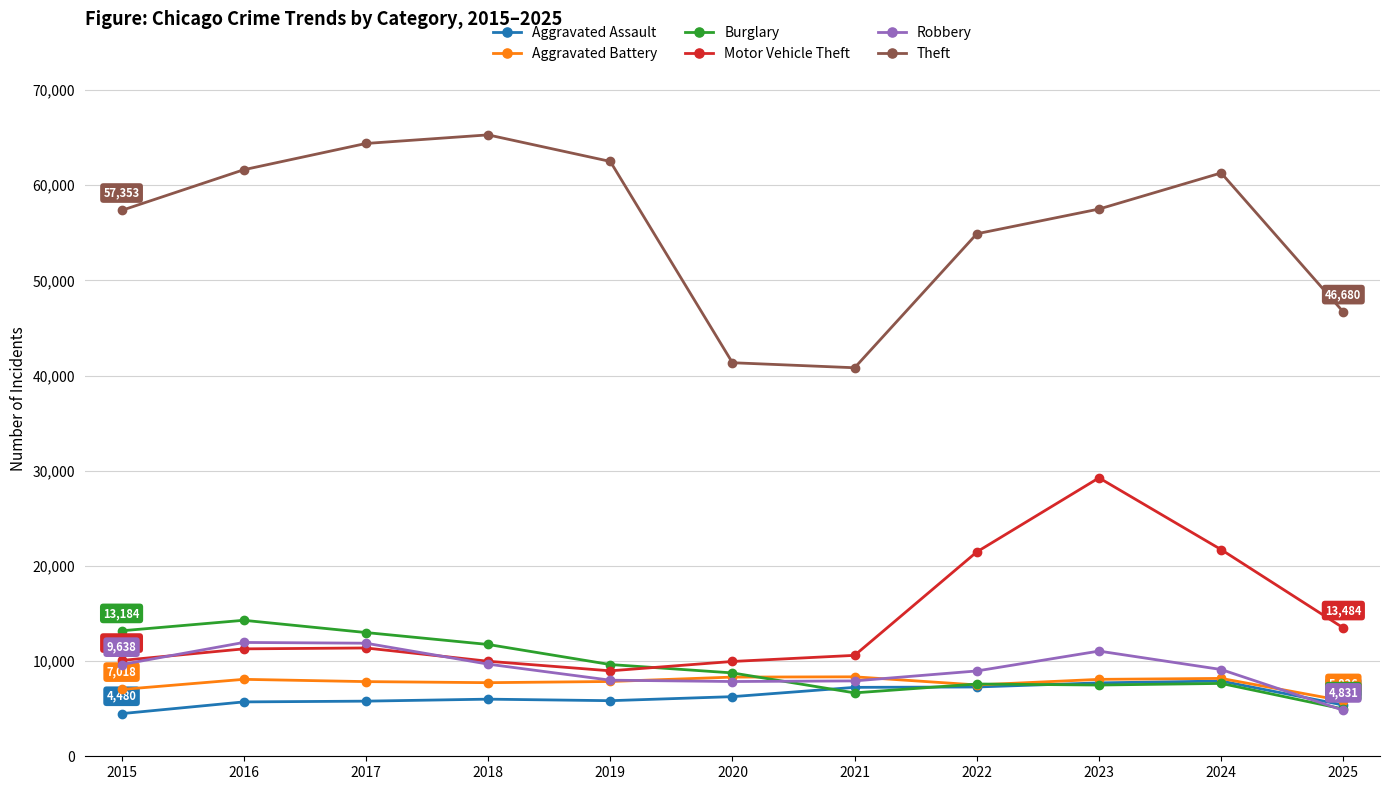

True or false: Theft has a value of 65123 at 2020.

False